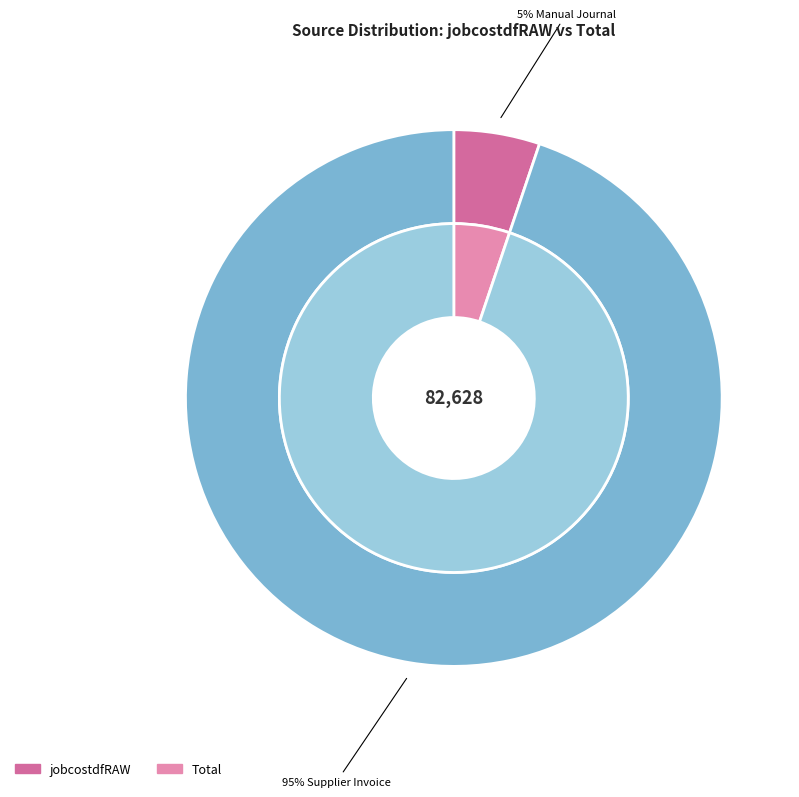

The Accounting Adjustment slice represents 5% of the pie. True or false?

False